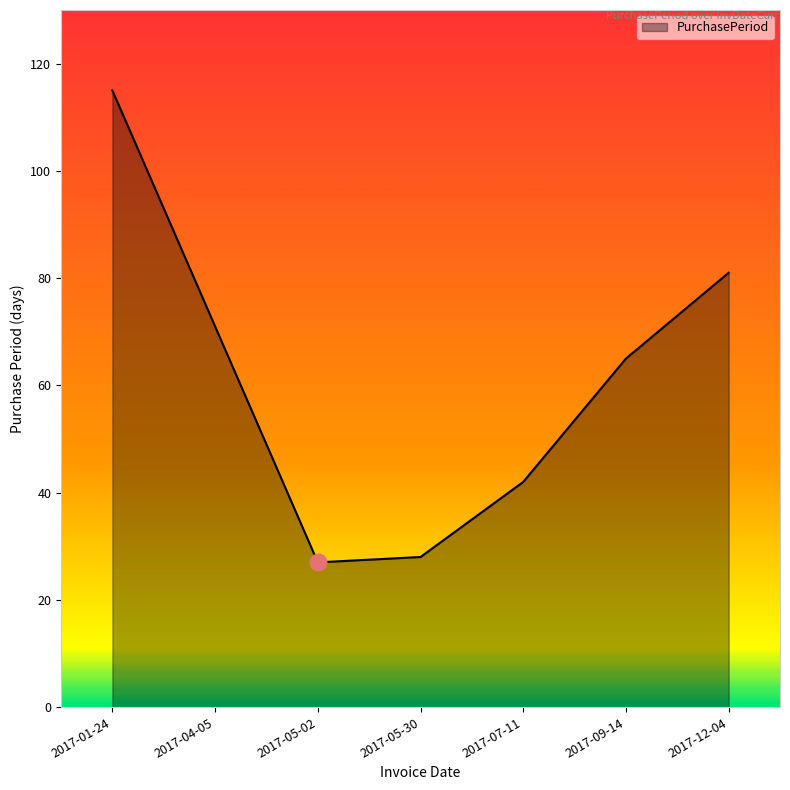

How many interior local valleys (lower than both neighbors) does the data have?

1